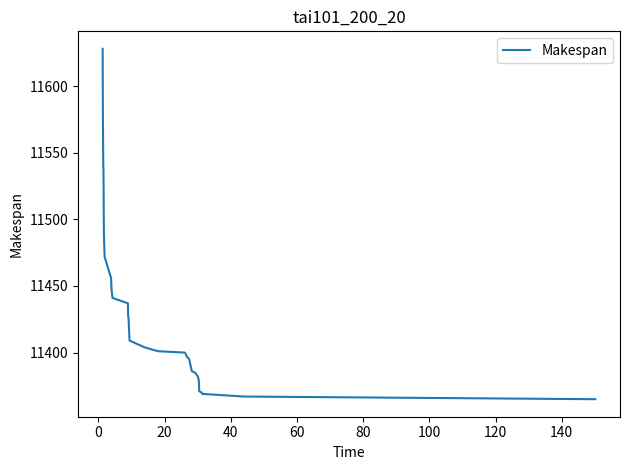

Is this an area chart (filled region under the line)?

No